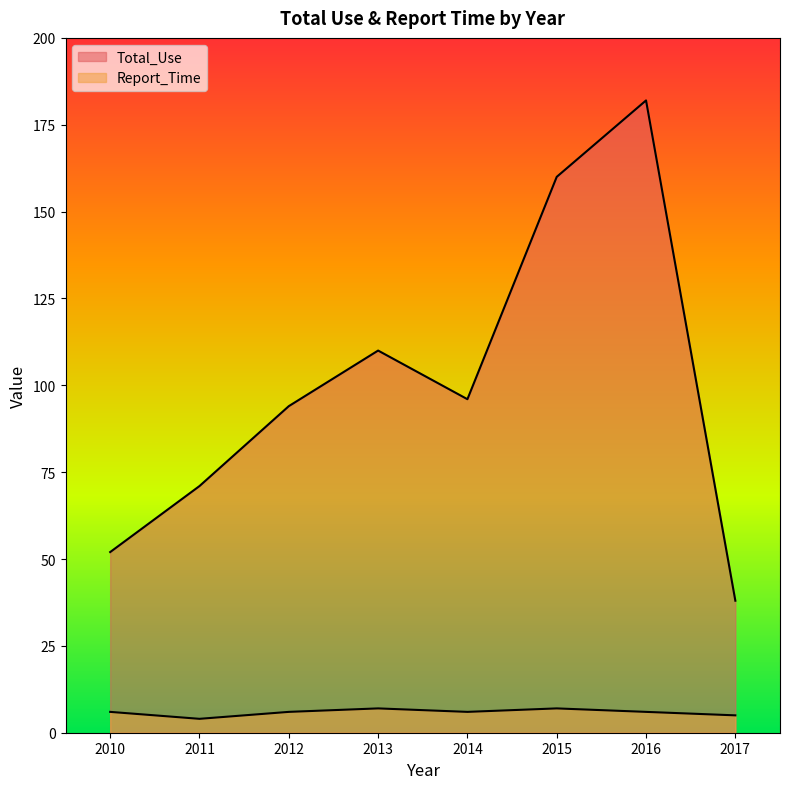

What is the smallest value displayed?

4